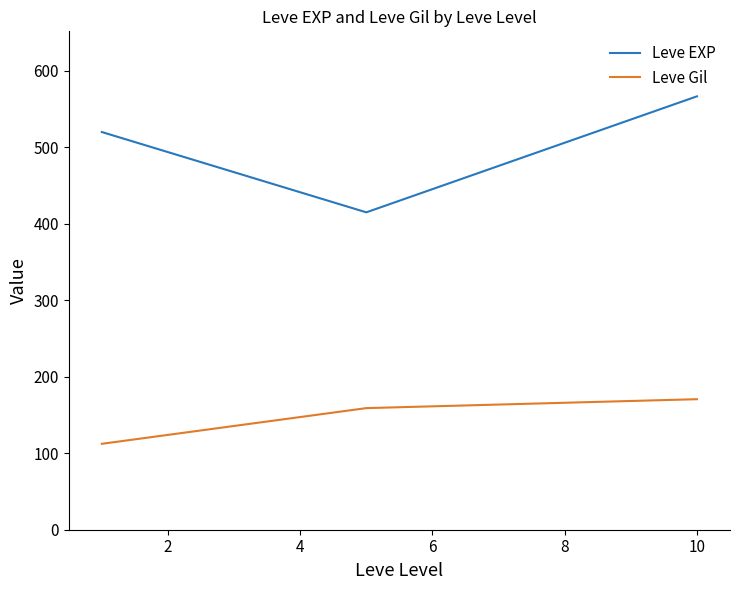

Reading left to right, extract all data points from this chart.

Leve EXP: 520.0	415.0	566.7
Leve Gil: 112.3	159.0	170.7